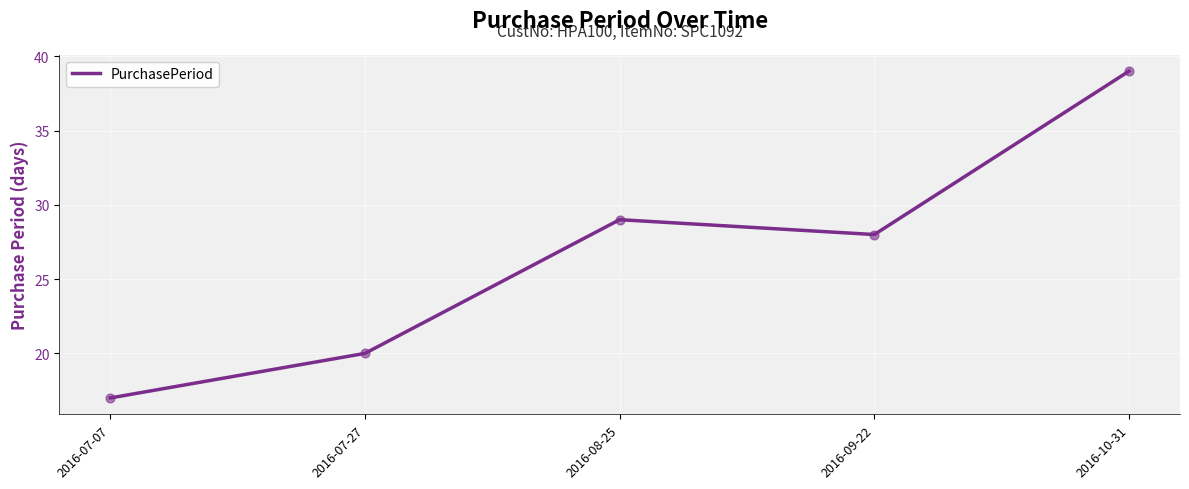

Approximately how many times larger is the value at 2016-09-22 compared to 2016-07-27?

1.4